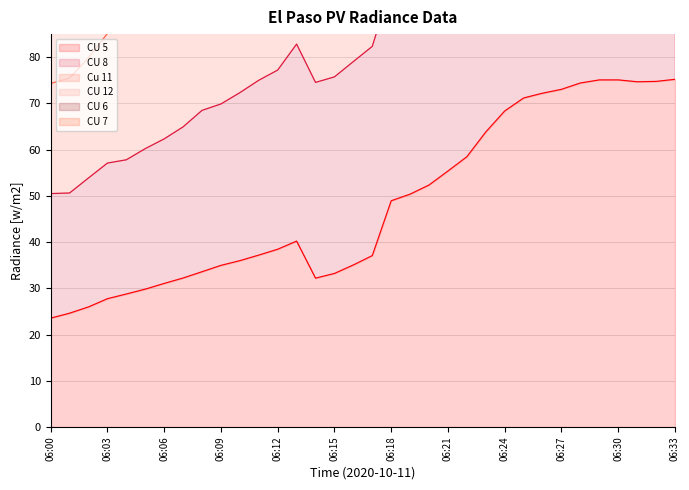

What is the difference between the CU 5 values at 06:23 and 06:05?

34.0